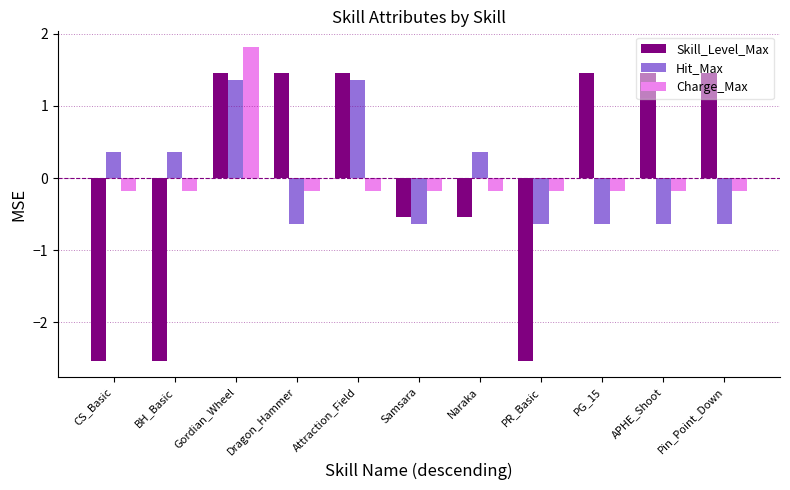

What is the maximum value for Hit_Max?

1.4